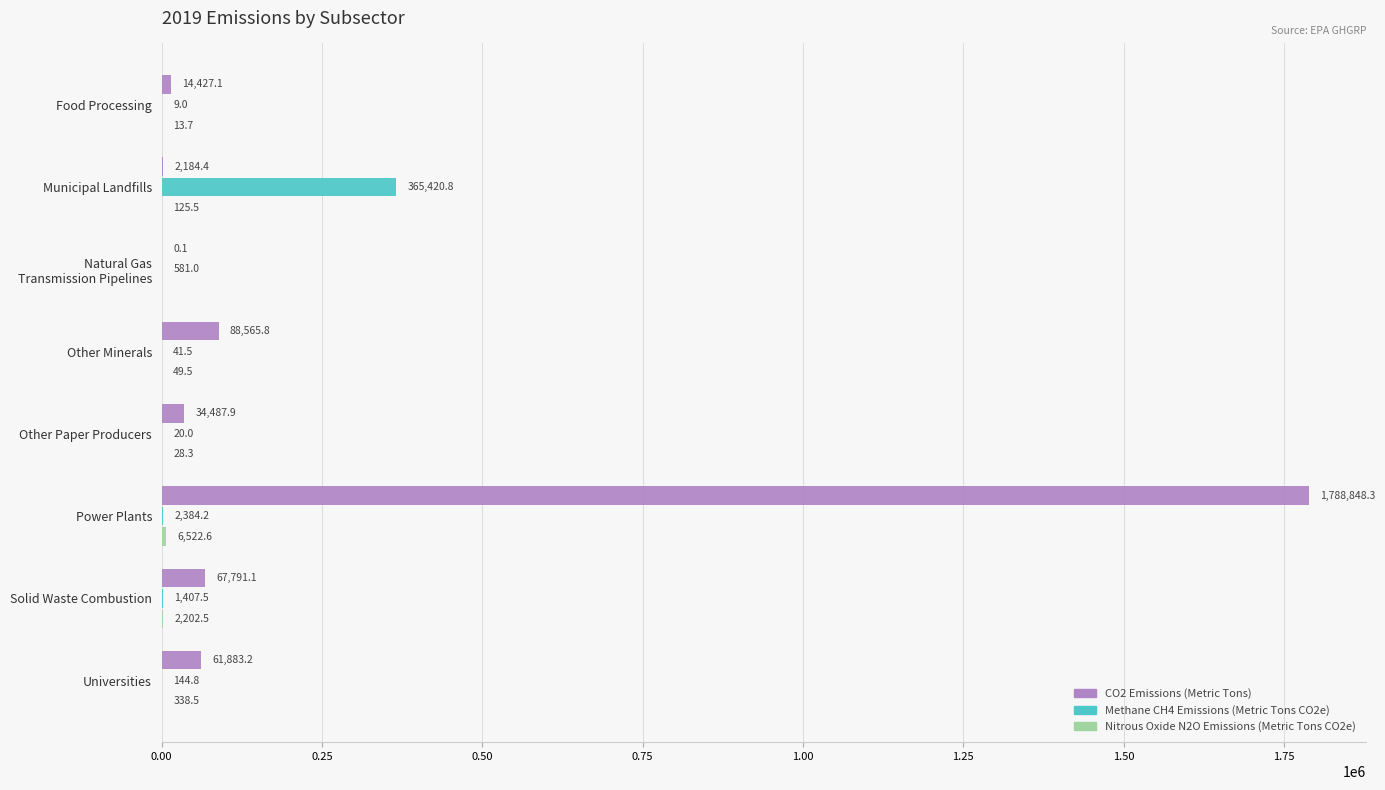

What is the sum of all CO2 Emissions (Metric Tons) values?

2058187.9